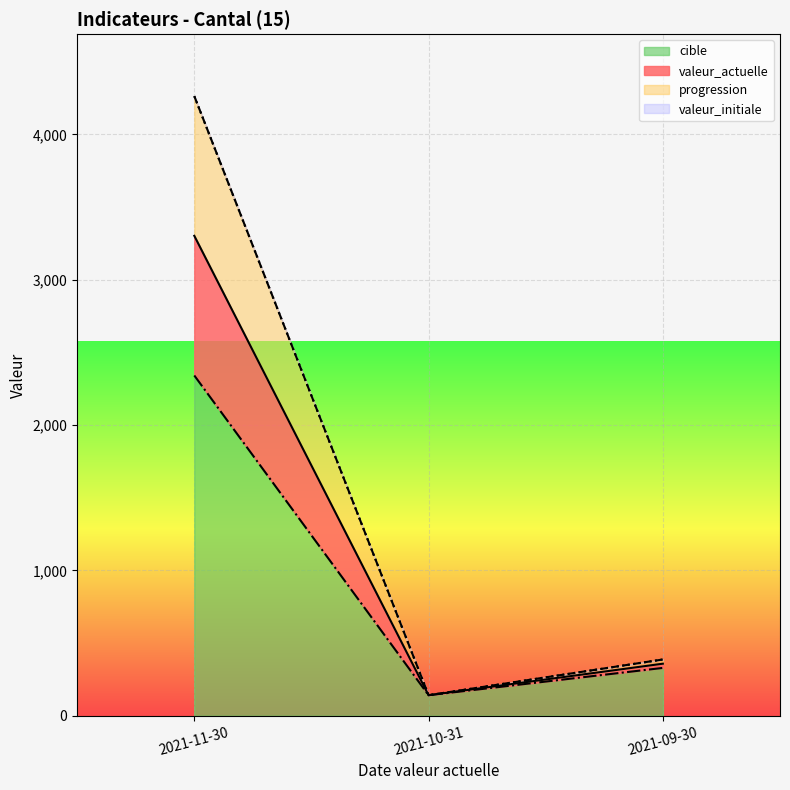

Where does the progression series first go above 387?

2021-11-30